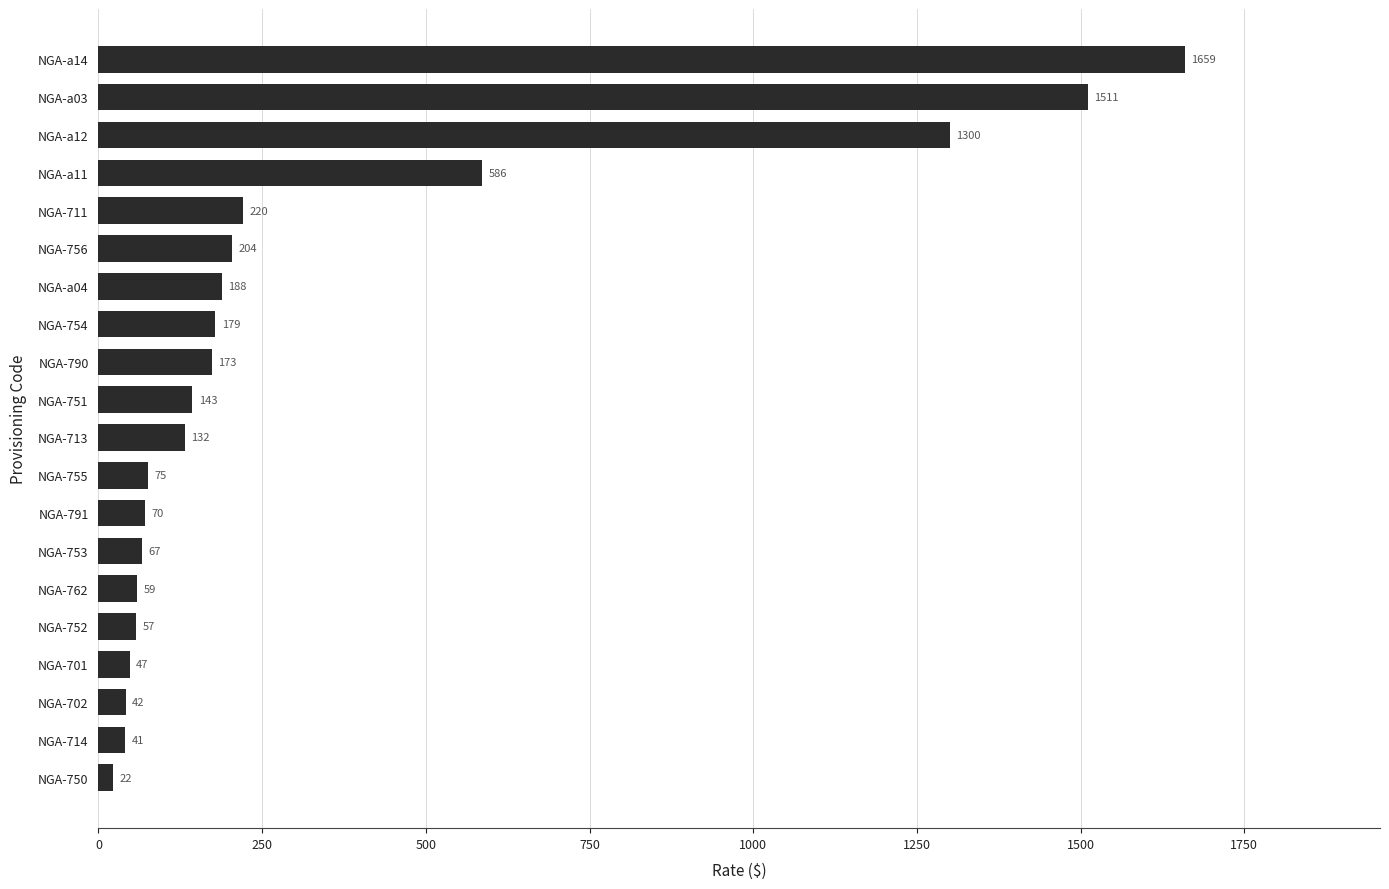

Read the value at NGA-753.

66.5